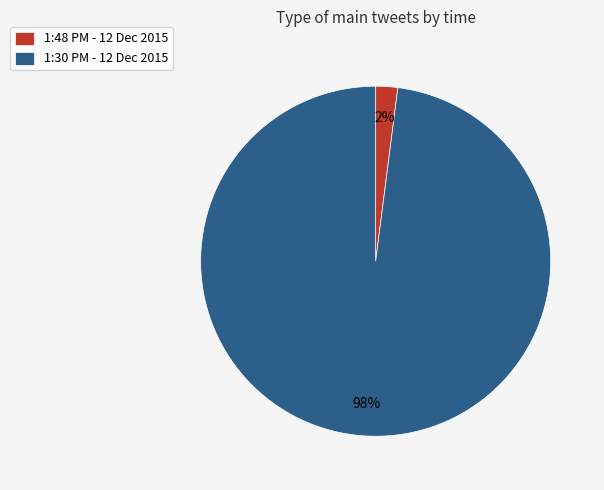

Is it true that 1:30 PM - 12 Dec 2015 is 89% of the pie?

False